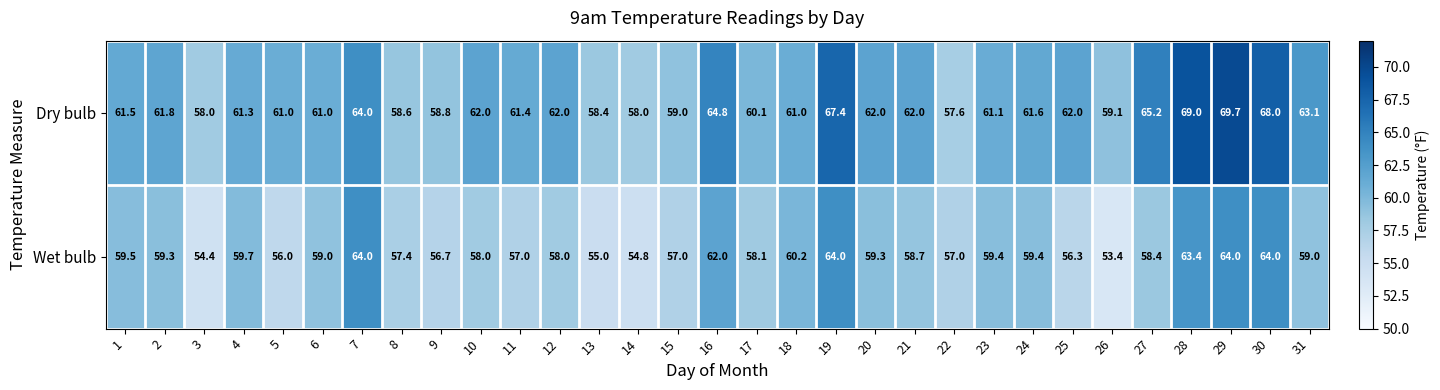

The Dry bulb series shows 69.7 at 29. True or false?

True